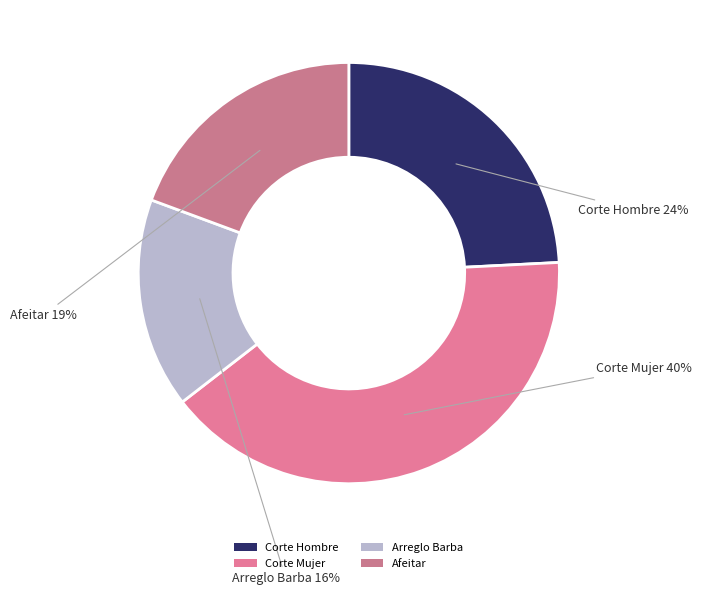

Which slice is the smallest?

Arreglo Barba